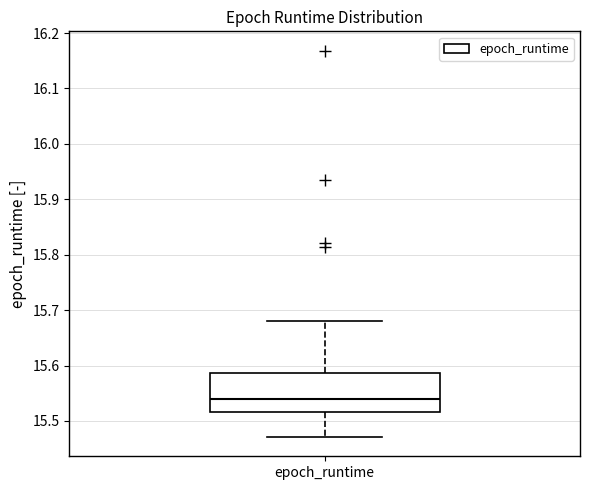

Read this box plot against the y-axis: the position of the median line, the range covered by the box, and the ends of both whiskers. The values are not printed on the chart, so give them approximately, as read against the axis.

median 15.54, box 15.52 to 15.59, whiskers 15.47 to 15.68